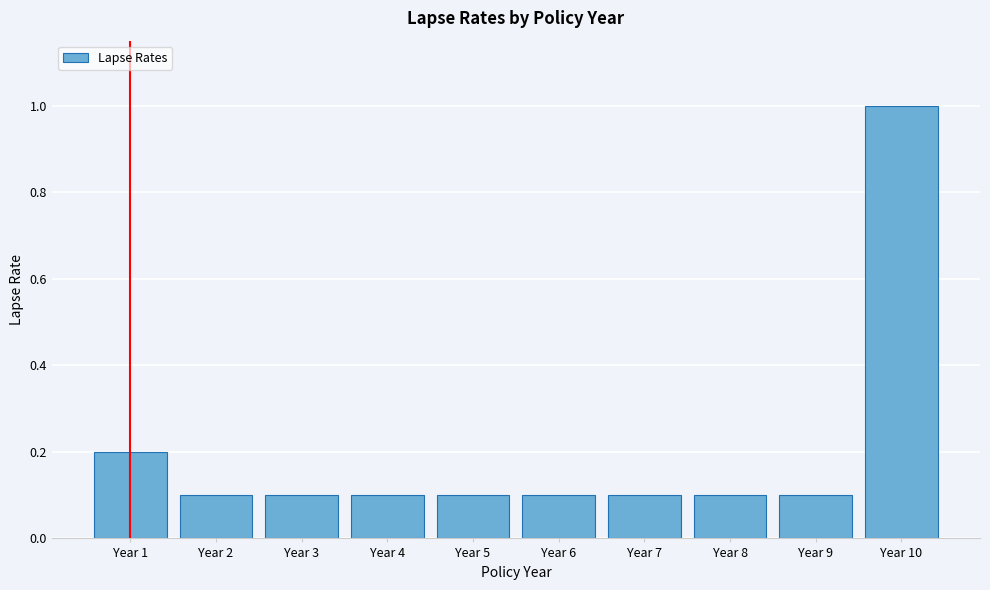

Reading right to left, transcribe all the data shown in this chart.

1.0	0.1	0.1	0.1	0.1	0.1	0.1	0.1	0.1	0.2